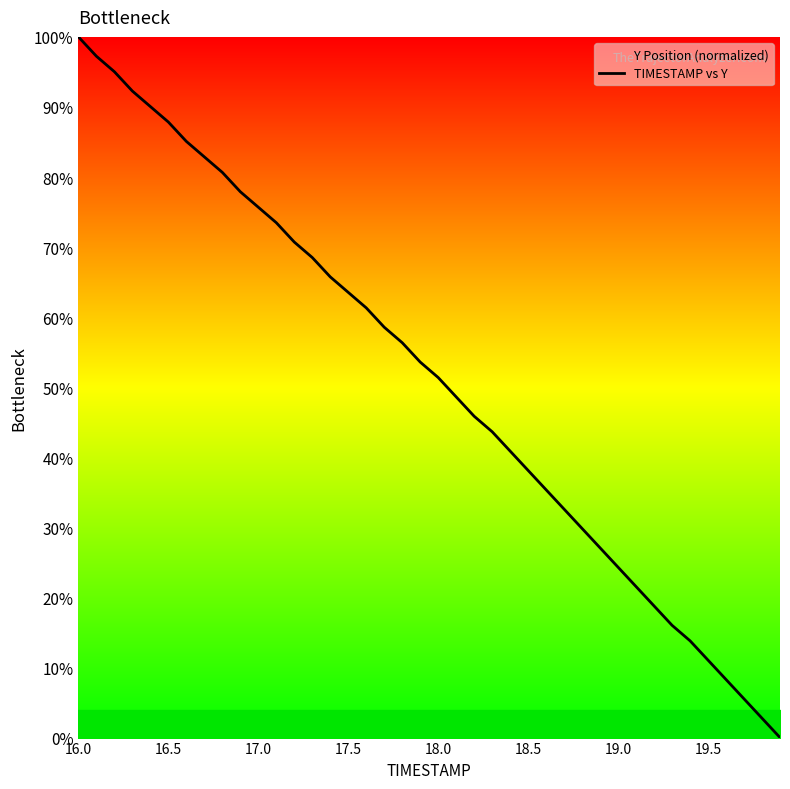

Does the chart display data point markers on the line(s)?

No